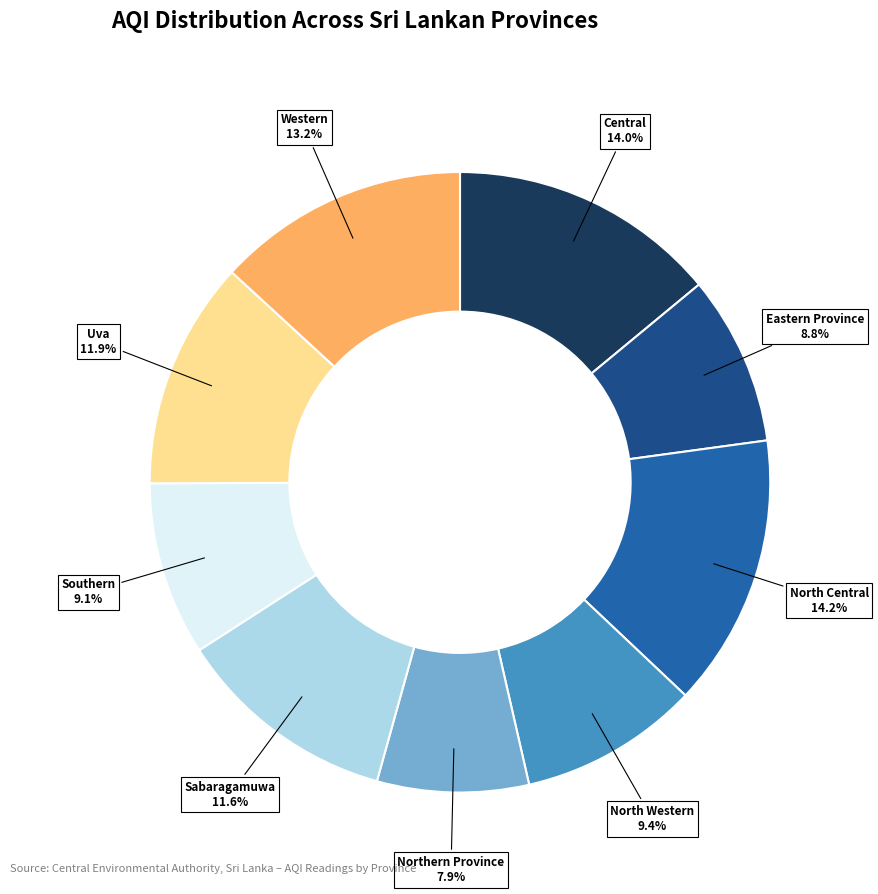

Is there any slice that represents more than half of the pie?

No